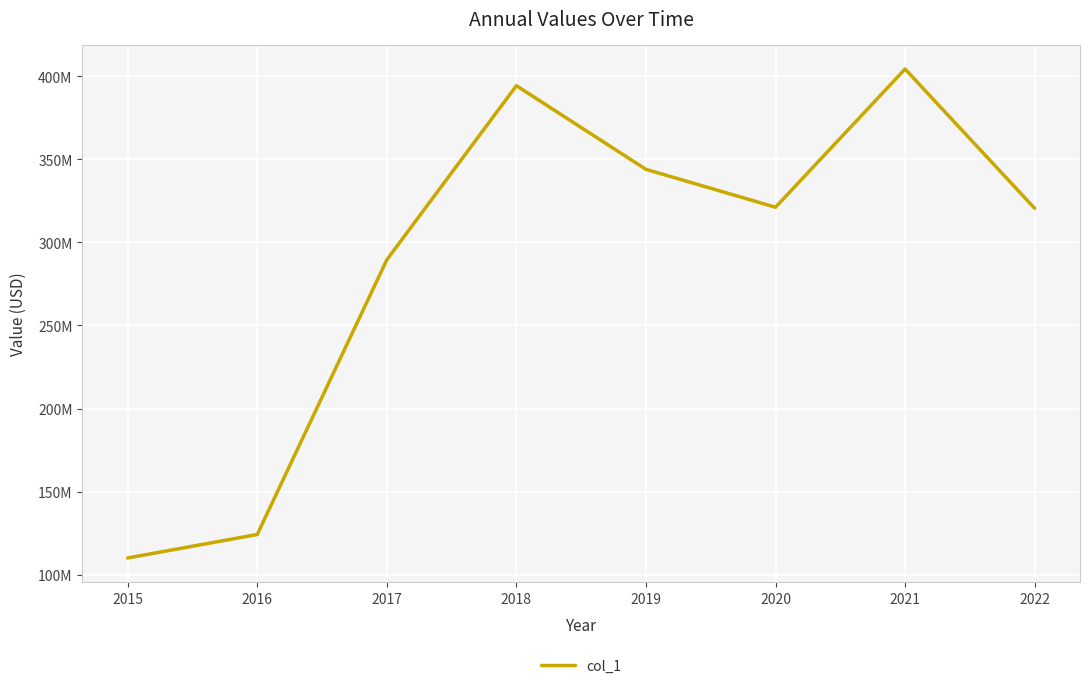

List the labels in order of value, smallest first.

2015, 2016, 2017, 2022, 2020, 2019, 2018, 2021